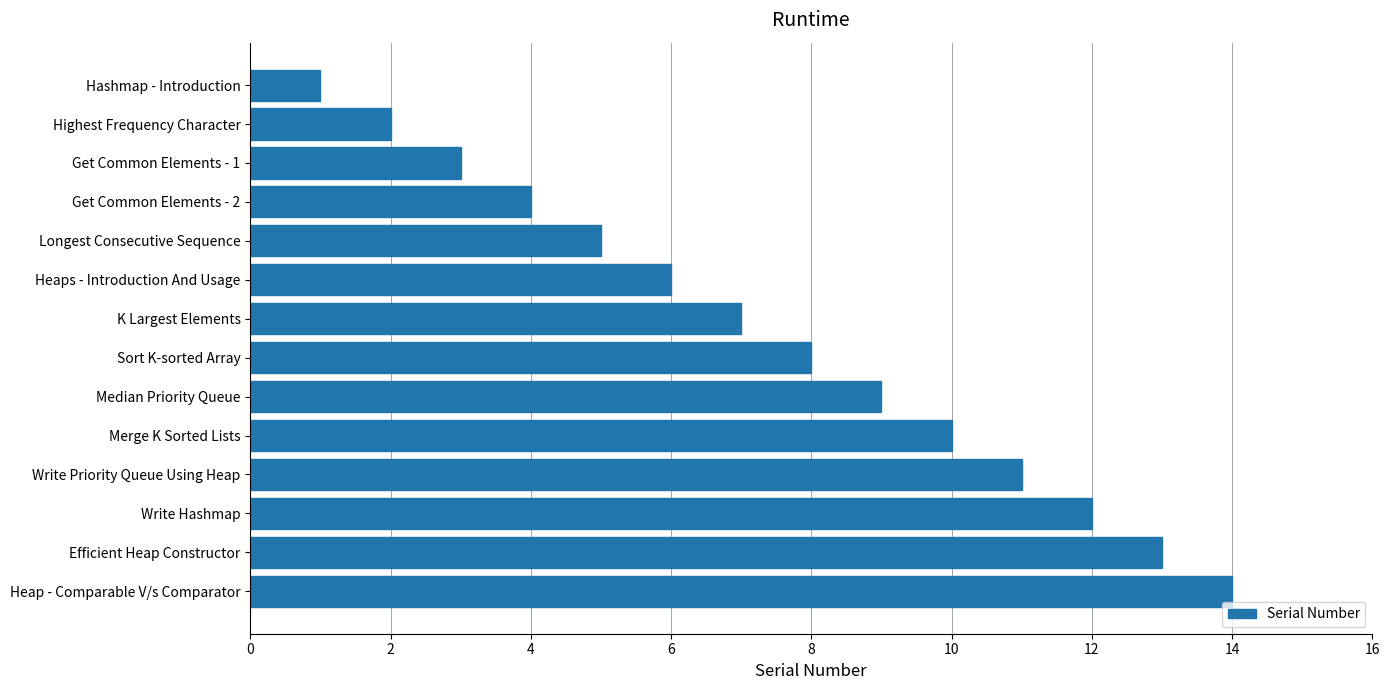

Is it true that the value at Write Hashmap is 12?

True